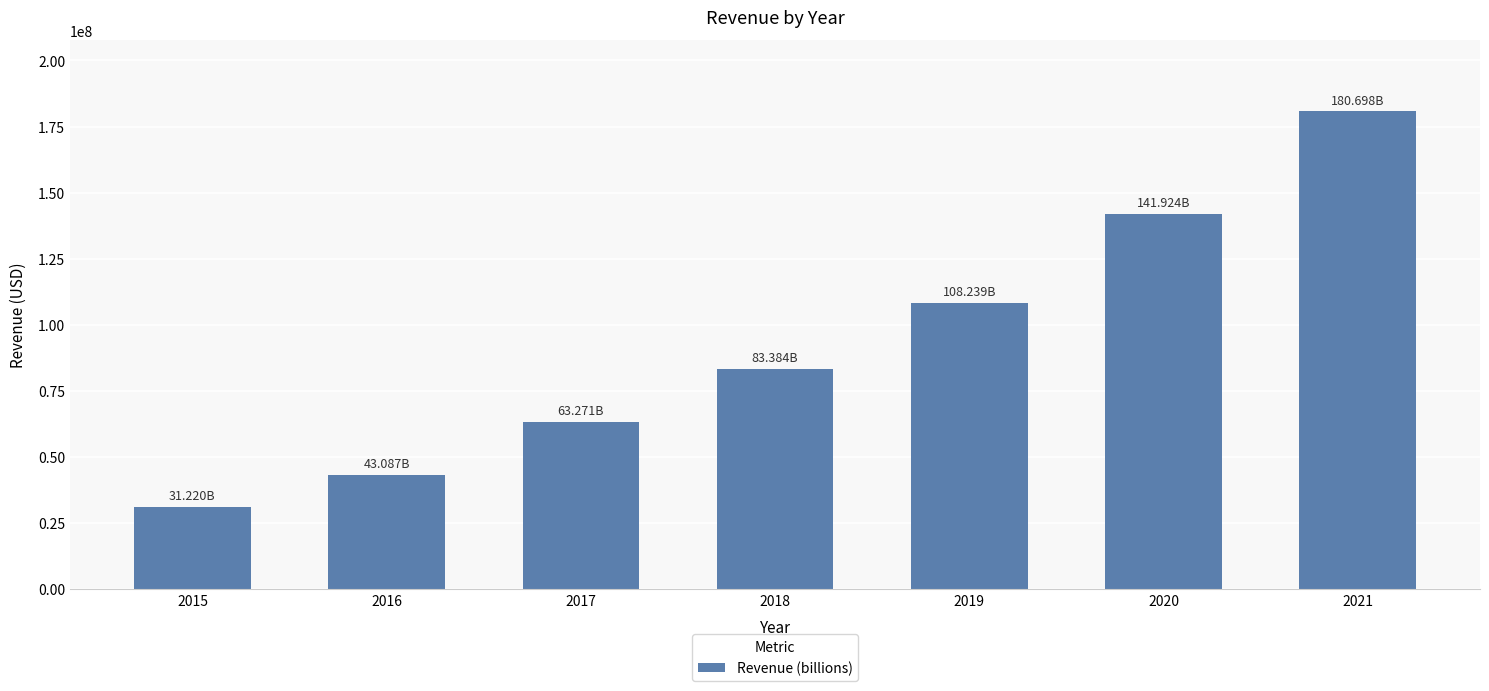

Between 2021 and 2020, which is larger?

2021